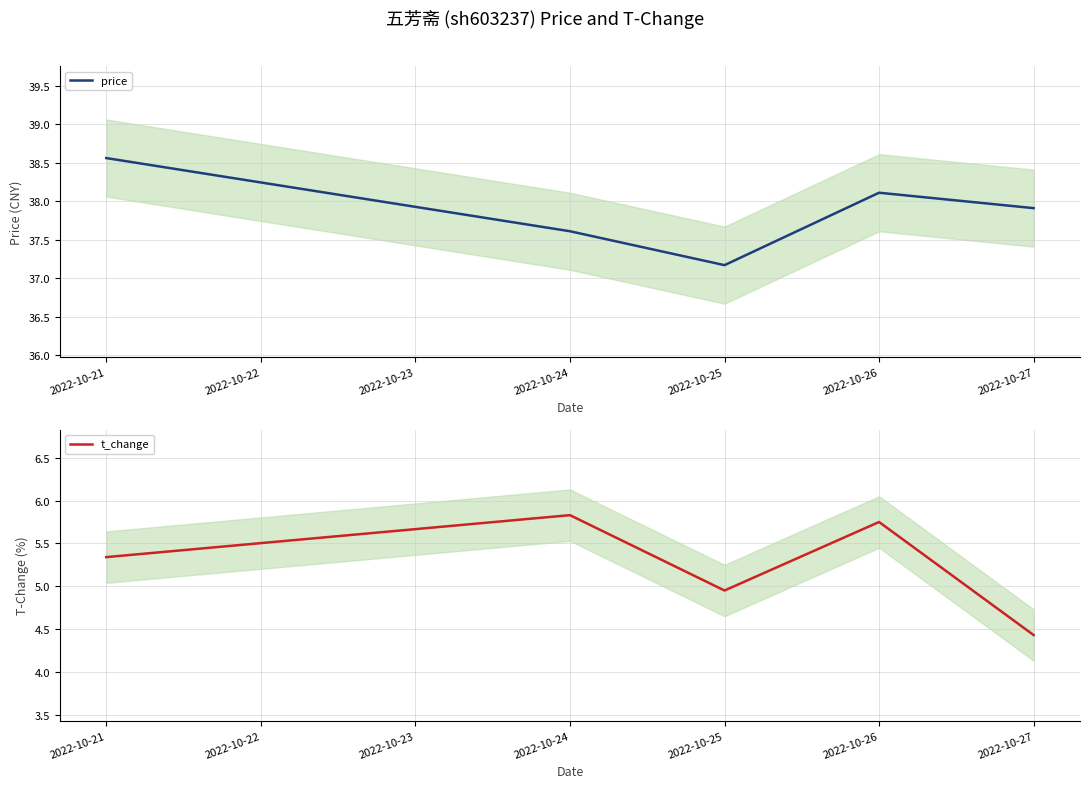

At which label does t_change first exceed 5?

2022-10-21